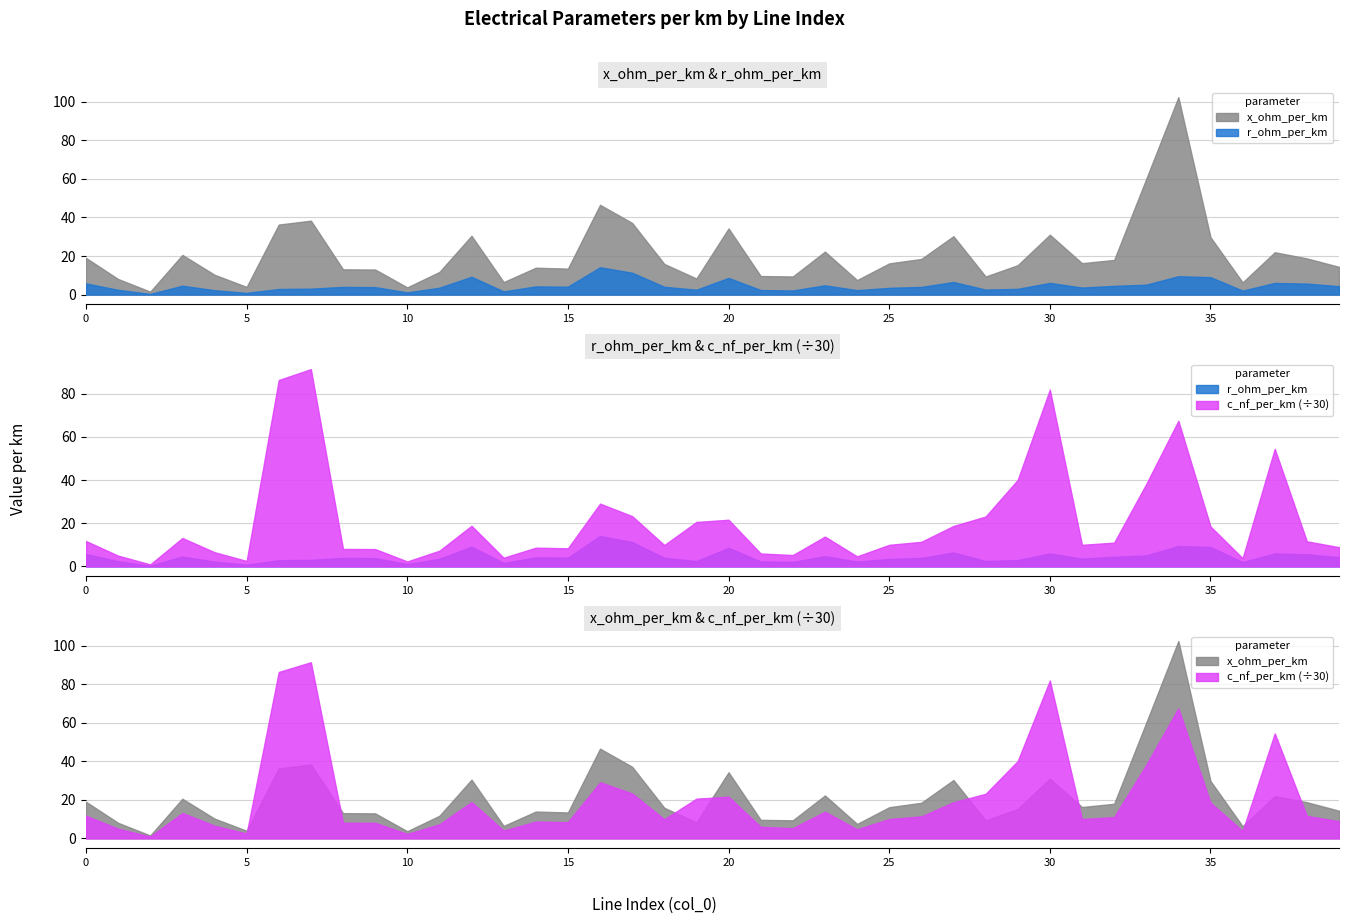

True or false: c_nf_per_km_scaled and r_ohm_per_km cross at least once.

False